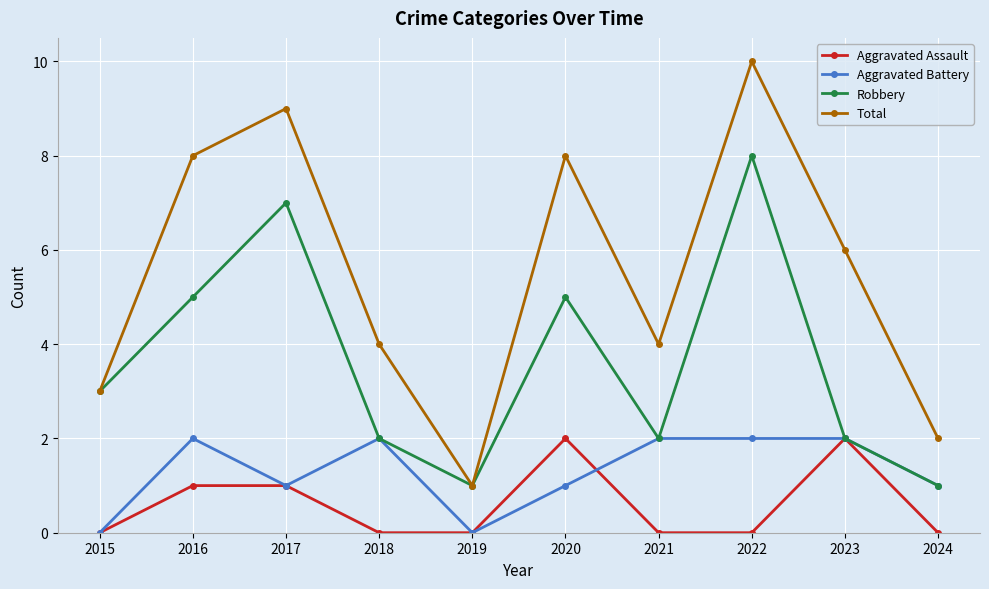

Where does the Total series first go above 6?

2016